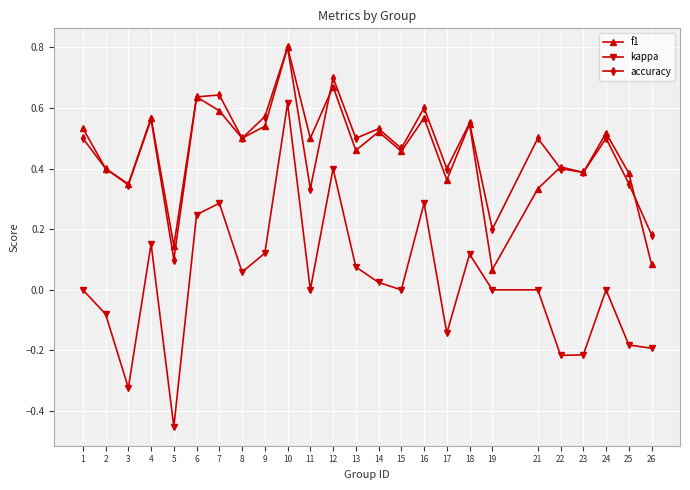

True or false: kappa and f1 cross at least once.

False